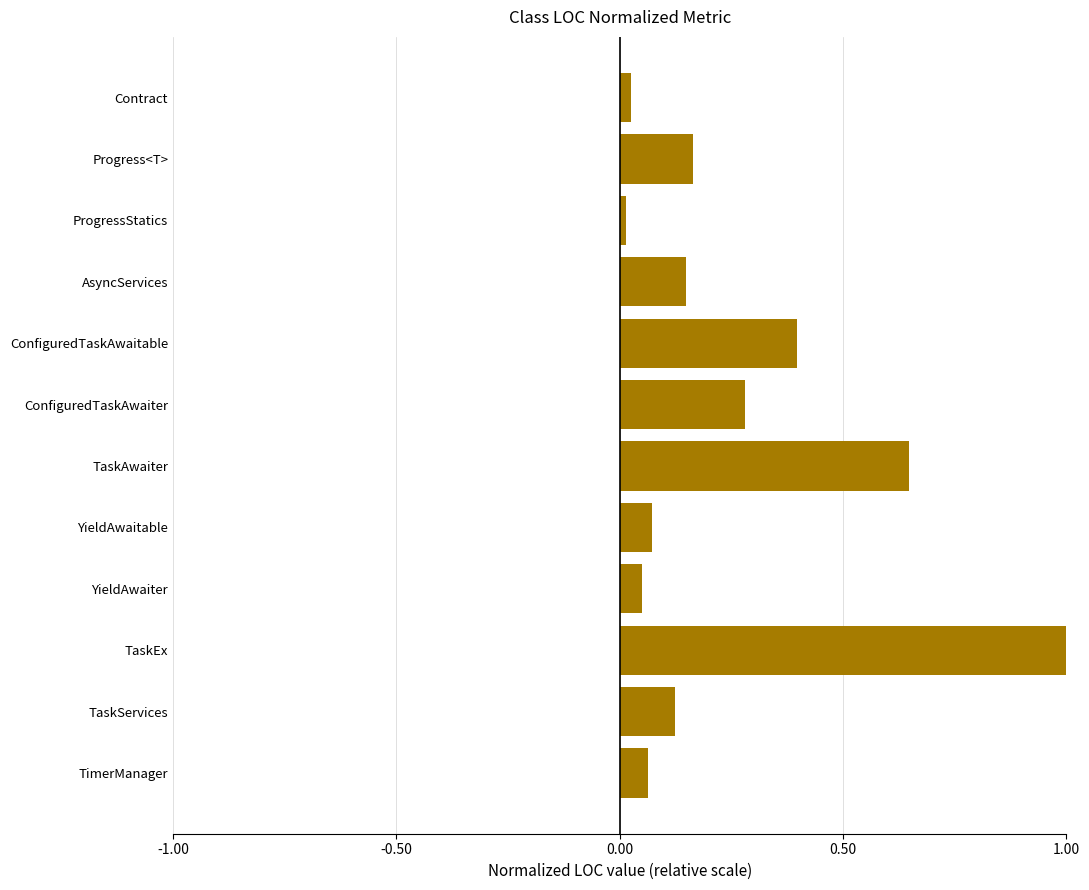

What is the difference between the maximum and second lowest values?

1.0